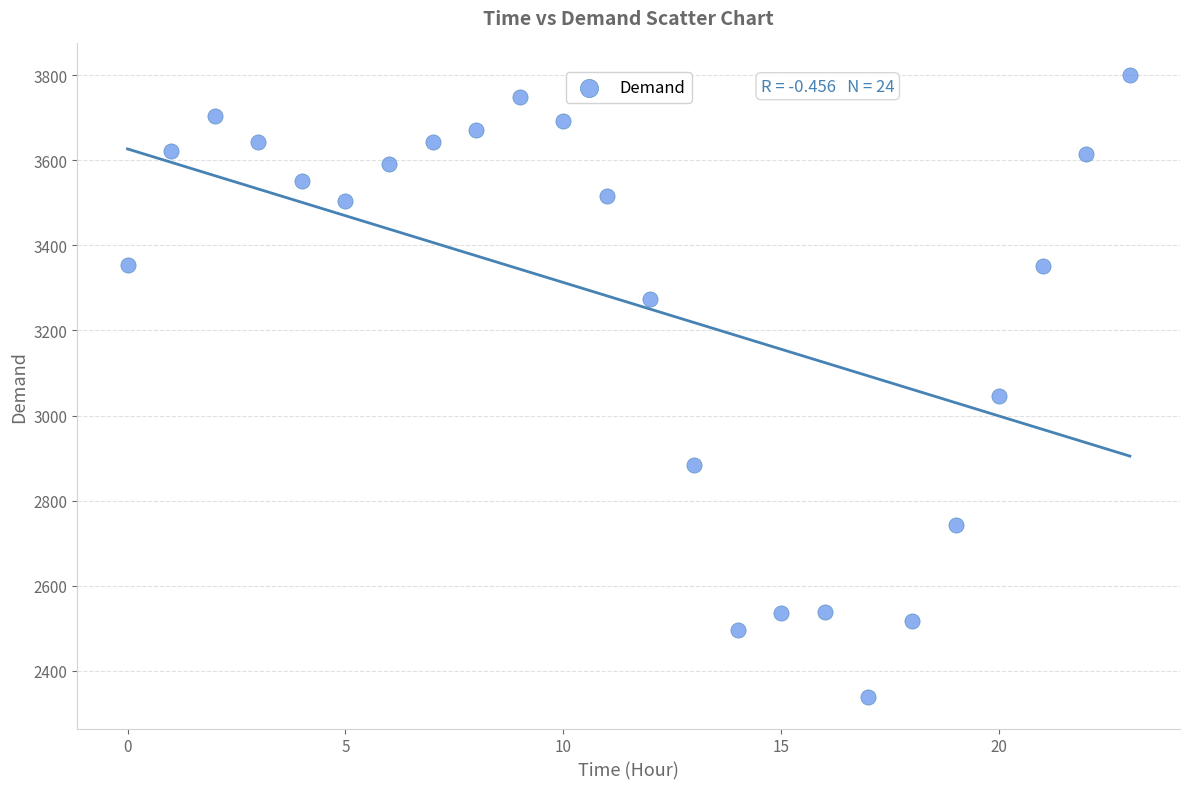

What Y value in the scatter plot is closest to 3069?

3047